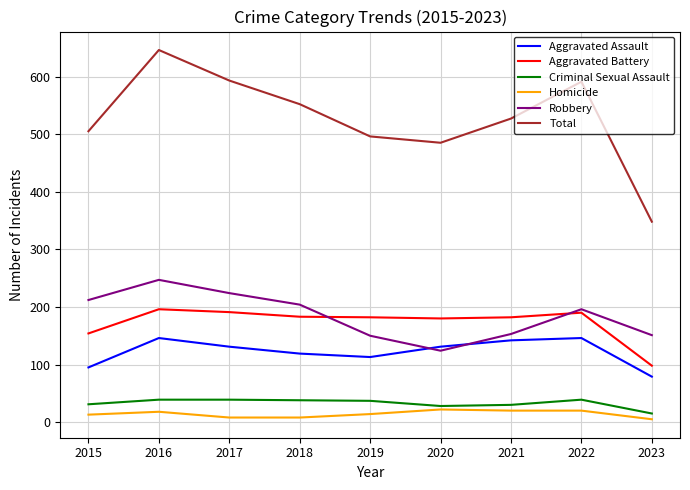

In Aggravated Assault, how many points are lower than both neighbors (excluding endpoints)?

1